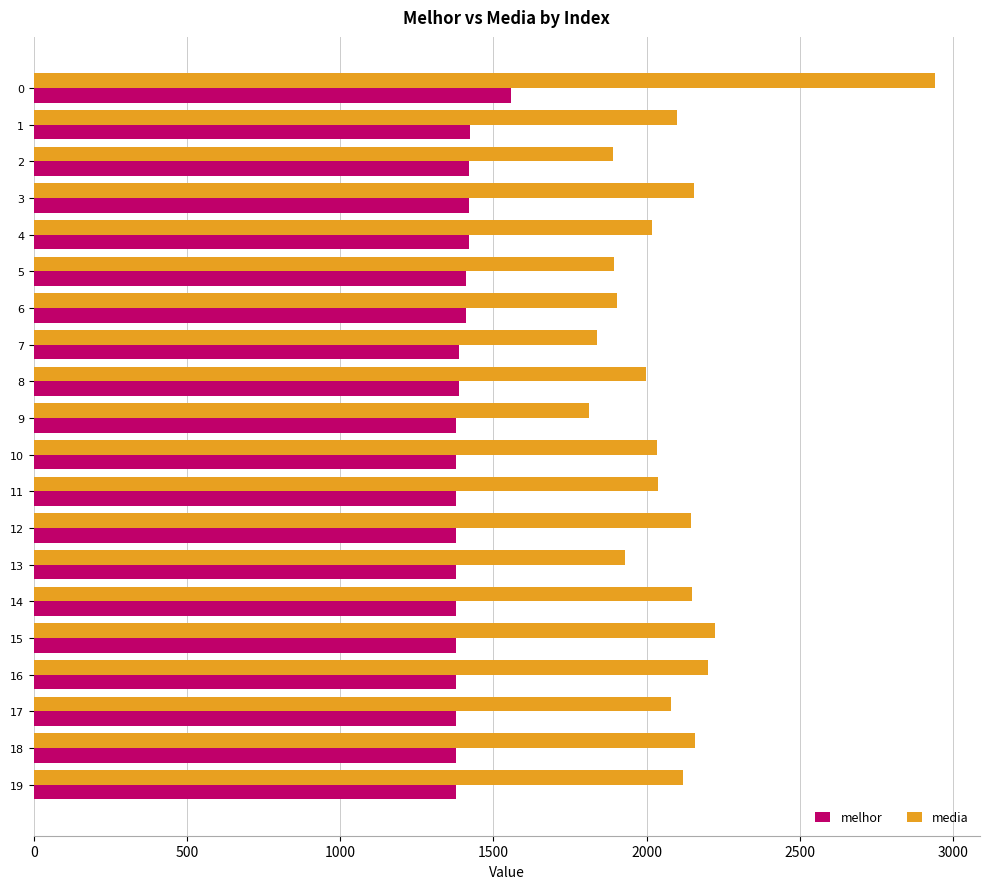

The value of melhor at 9 is 1379. True or false?

True